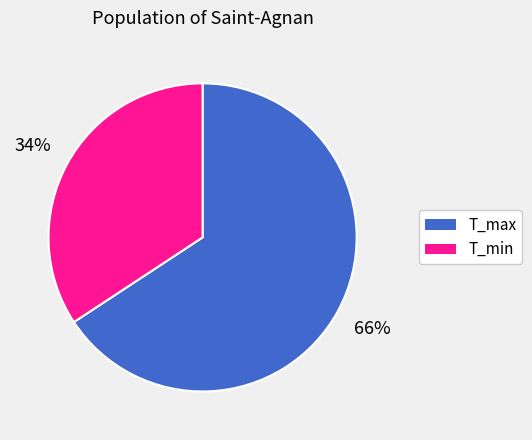

Does any single category account for the majority?

Yes